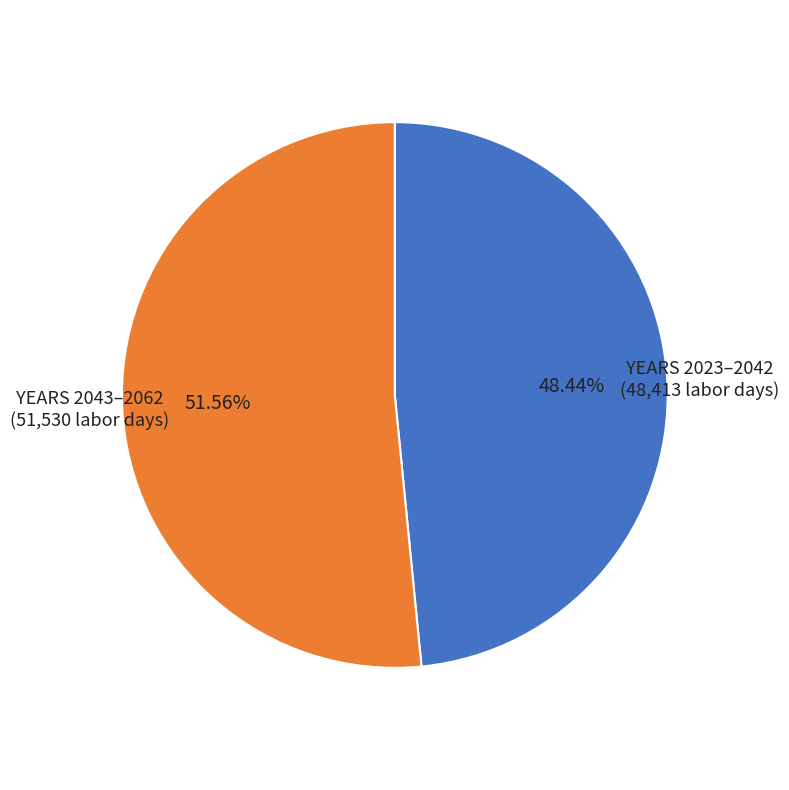

How many slices are in this pie chart?

2